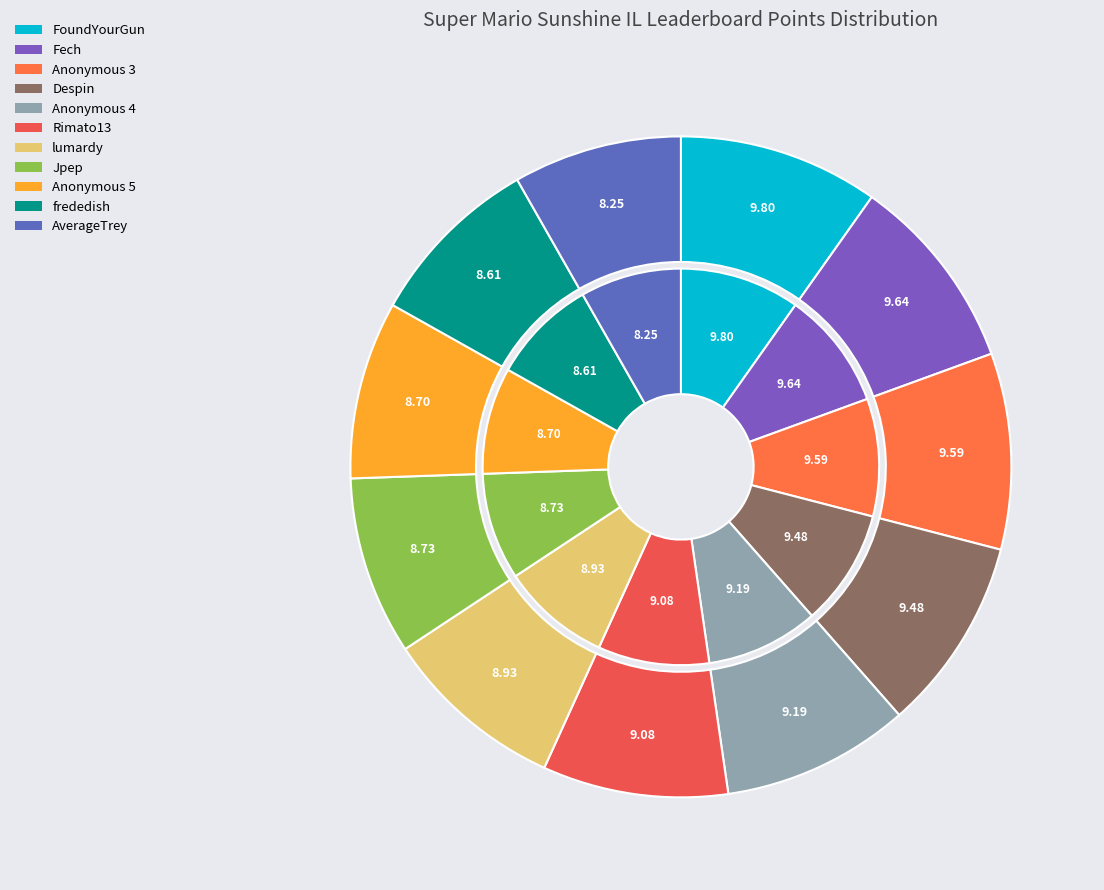

Does any single category account for the majority?

No